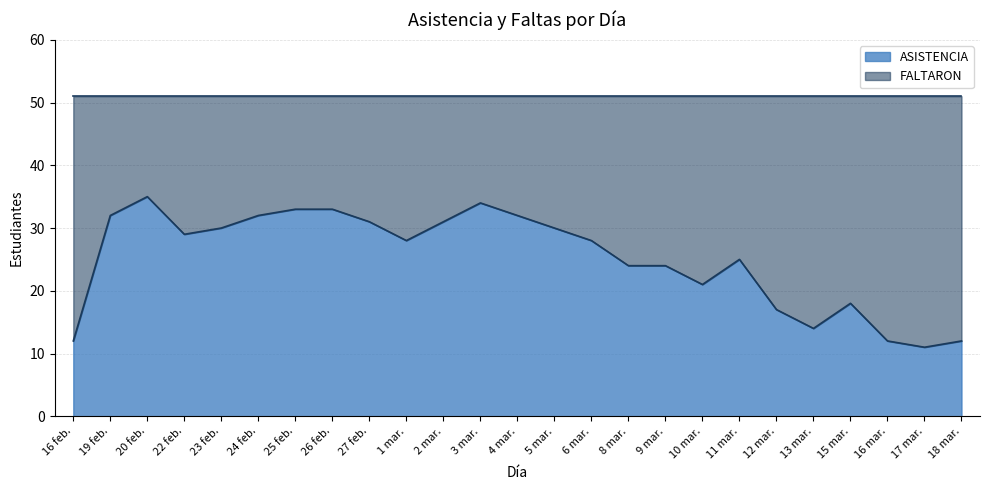

What is the ratio of the value at 16 mar. to the value at 18 mar.?

1.0